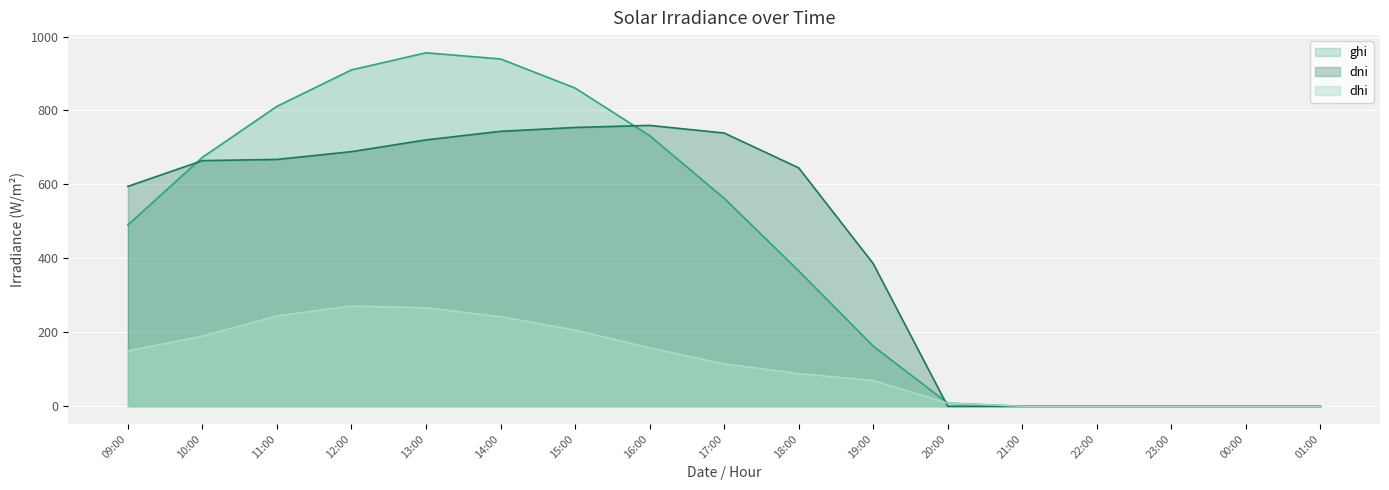

What is the highest value of the ghi series?

956.0